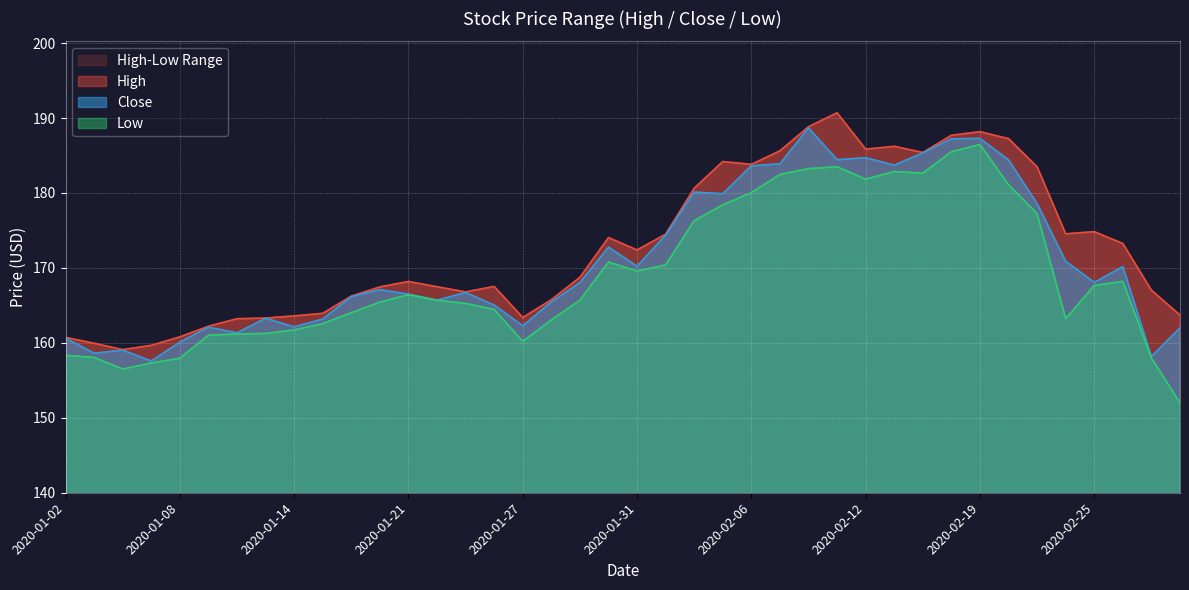

The value of Low at 2020-01-09 is 161.0. True or false?

True